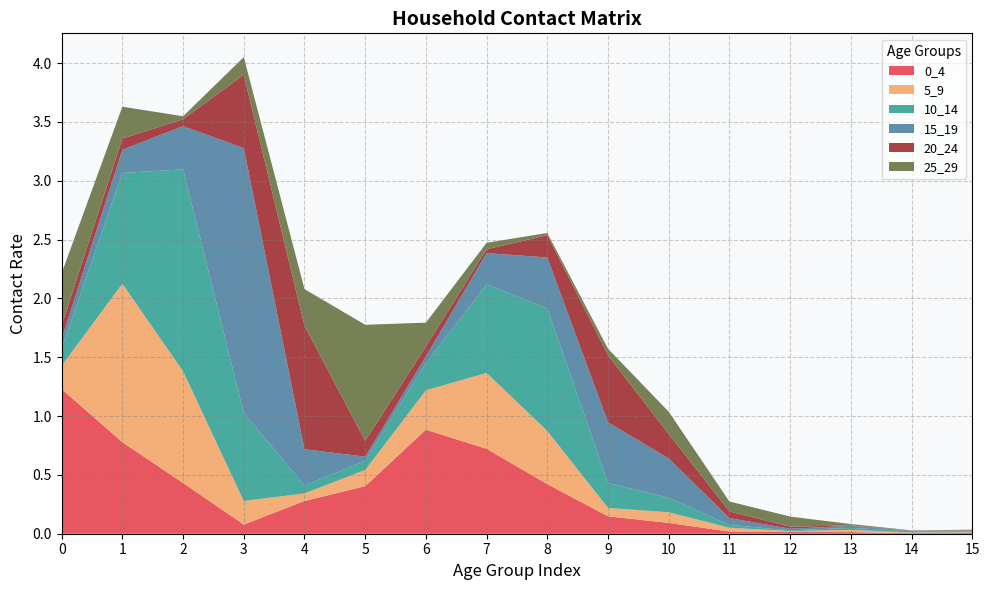

Reading left to right, extract all data points from this chart.

0_4: 0=1.2	1=0.8	2=0.4	3=0.1	4=0.3	5=0.4	6=0.9	7=0.7	8=0.4	9=0.1	10=0.1	11=0.0	12=0.0	13=0.0	14=0.0	15=0.0
5_9: 0=0.2	1=1.3	2=0.9	3=0.2	4=0.1	5=0.1	6=0.3	7=0.6	8=0.5	9=0.1	10=0.1	11=0.0	12=0.0	13=0.0	14=0.0	15=0.0
10_14: 0=0.1	1=0.9	2=1.7	3=0.7	4=0.1	5=0.1	6=0.2	7=0.8	8=1.0	9=0.2	10=0.1	11=0.0	12=0.0	13=0.0	14=0.0	15=0.0
15_19: 0=0.1	1=0.2	2=0.4	3=2.3	4=0.3	5=0.0	6=0.1	7=0.3	8=0.4	9=0.5	10=0.3	11=0.1	12=0.0	13=0.0	14=0.0	15=0.0
20_24: 0=0.1	1=0.1	2=0.1	3=0.6	4=1.0	5=0.1	6=0.1	7=0.0	8=0.2	9=0.6	10=0.2	11=0.1	12=0.0	13=0.0	14=0.0	15=0.0
25_29: 0=0.4	1=0.3	2=0.0	3=0.1	4=0.3	5=1.0	6=0.2	7=0.1	8=0.0	9=0.1	10=0.2	11=0.1	12=0.1	13=0.0	14=0.0	15=0.0